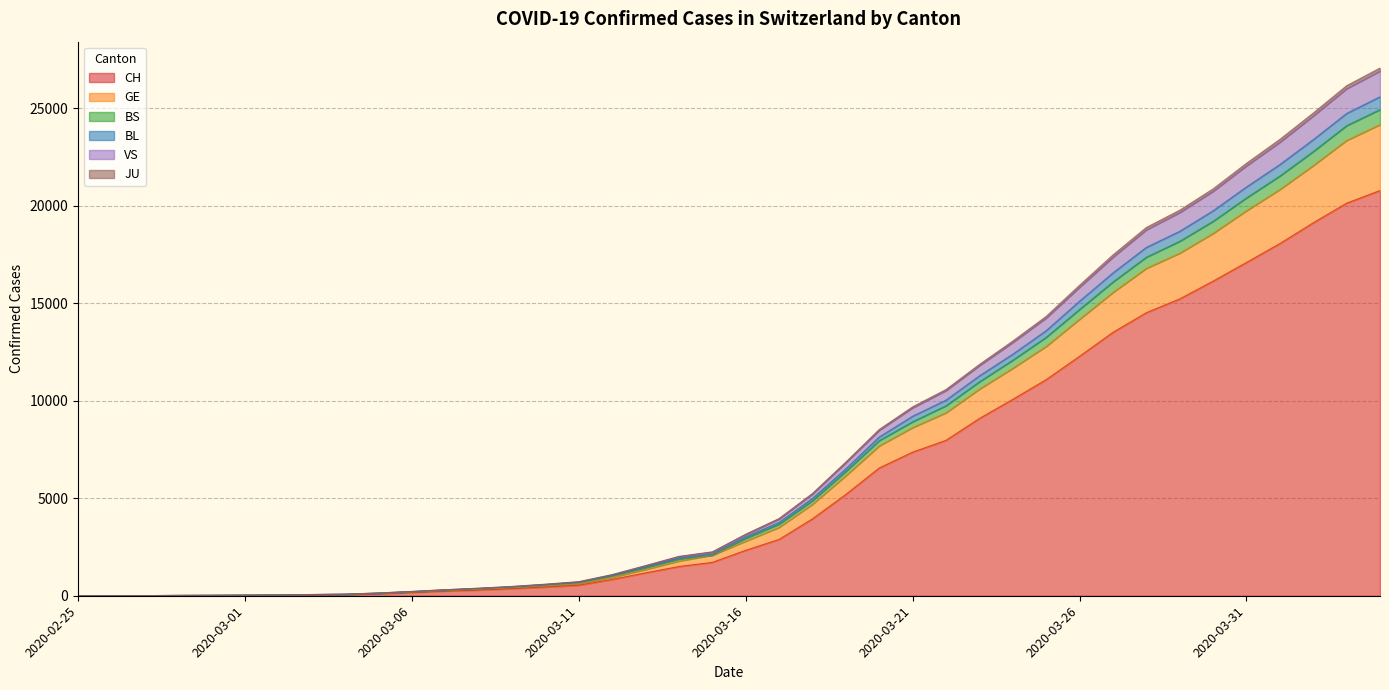

Is the value of GE at 2020-03-11 greater than the value of BS at 2020-03-16?

No